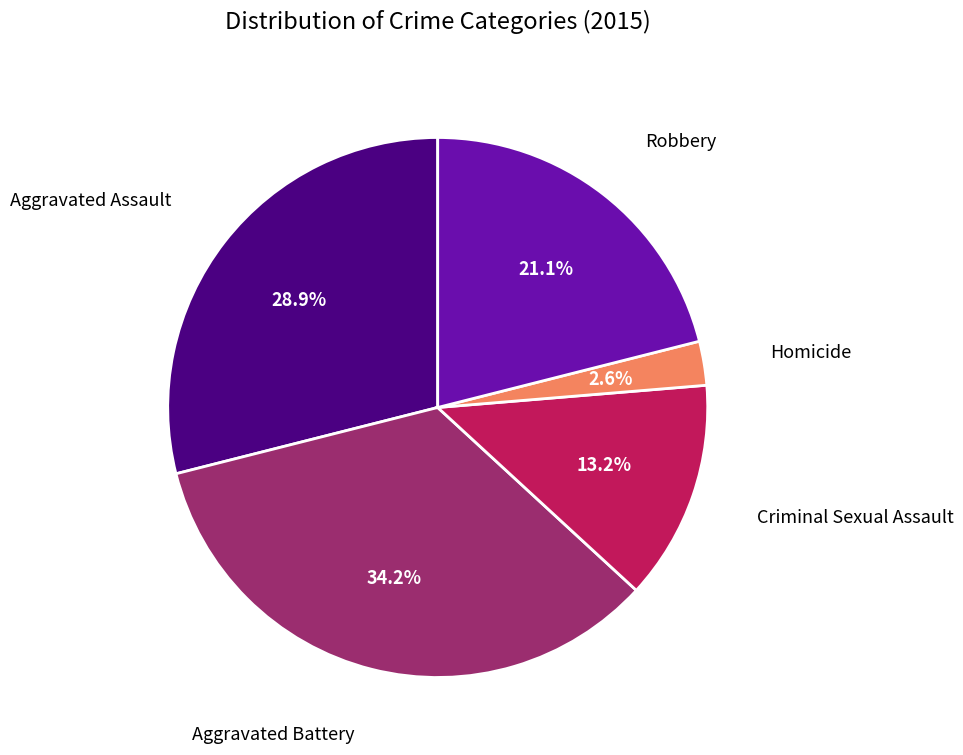

Does any single category account for the majority?

No